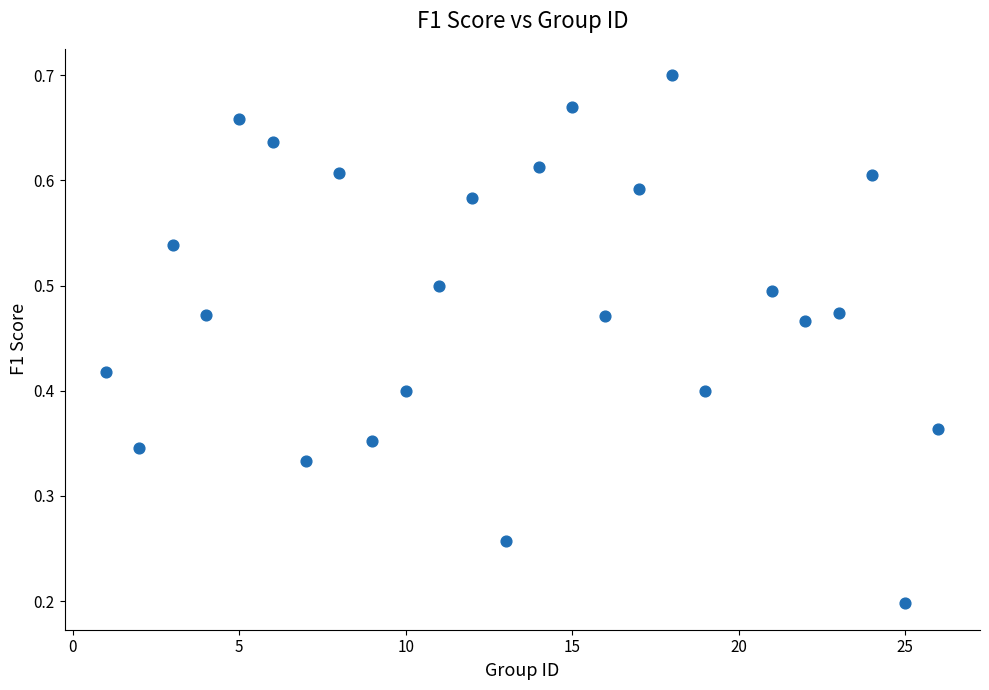

What is the range of X values (max minus min)?

25.0